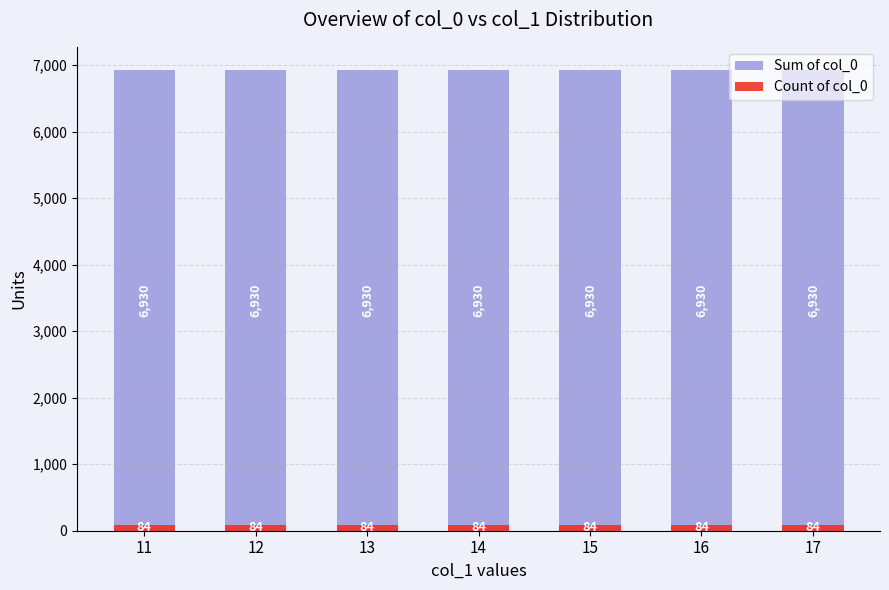

Which series has the widest spread of values?

Sum of col_0